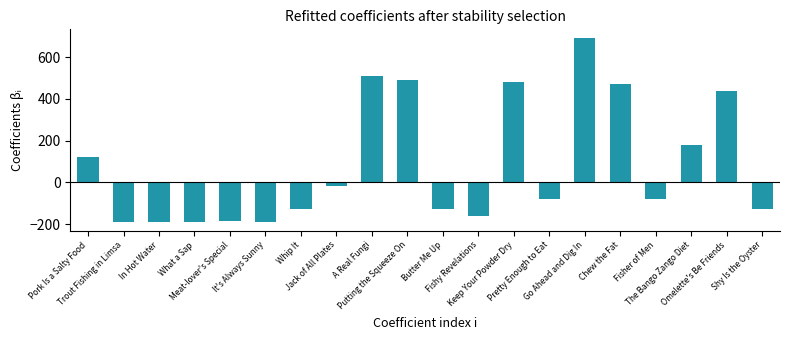

Is it true that the value at Jack of All Plates is -20?

True